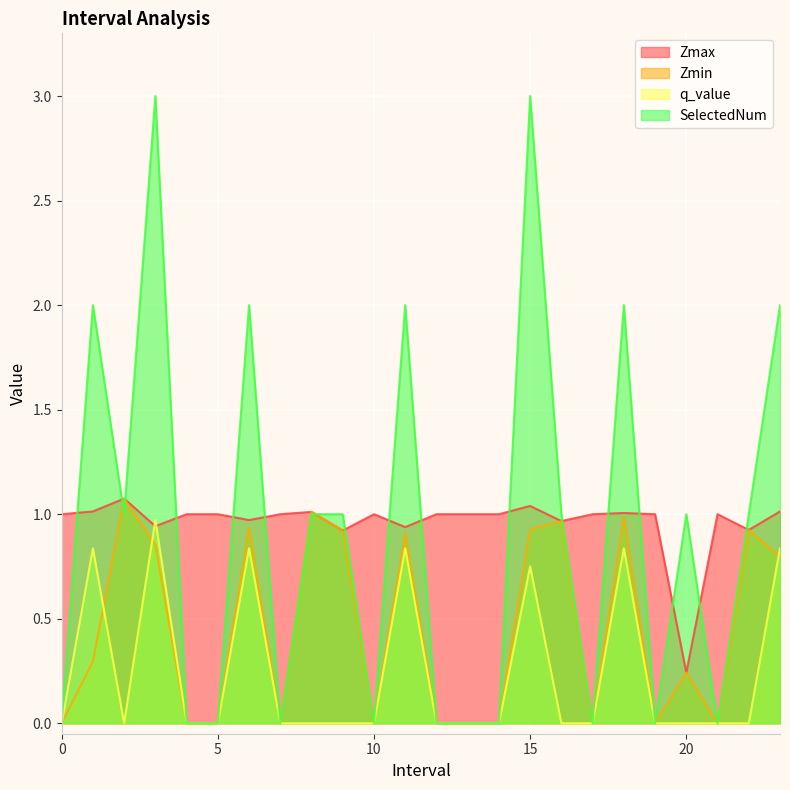

List the labels in order of SelectedNum value, largest first.

3.0, 15.0, 1.0, 6.0, 11.0, 18.0, 23.0, 2.0, 8.0, 9.0, 16.0, 20.0, 22.0, 0, 4, 5, 7, 10, 12, 13, 14, 17, 19, 21